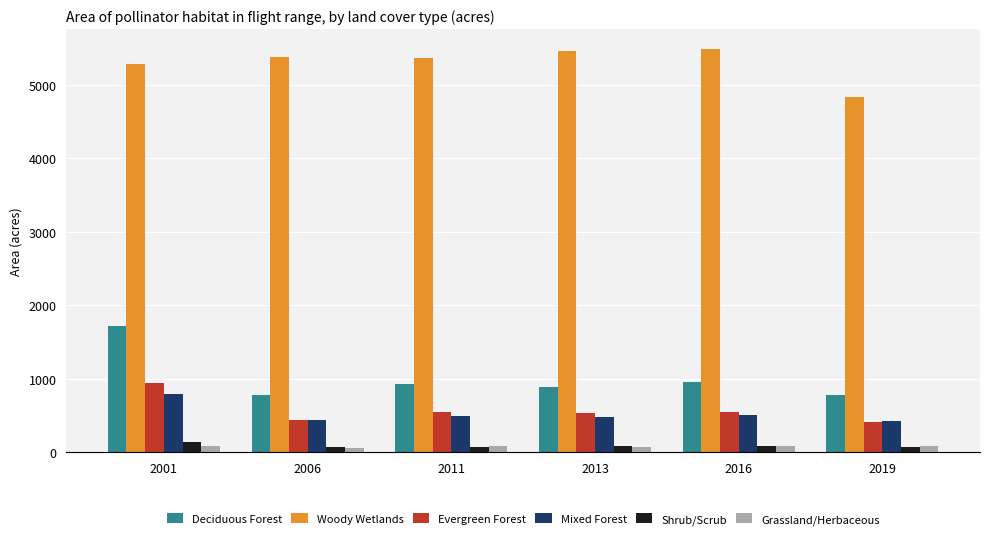

Rank the series by their maximum value, from highest to lowest.

Woody Wetlands, Deciduous Forest, Evergreen Forest, Mixed Forest, Shrub/Scrub, Grassland/Herbaceous